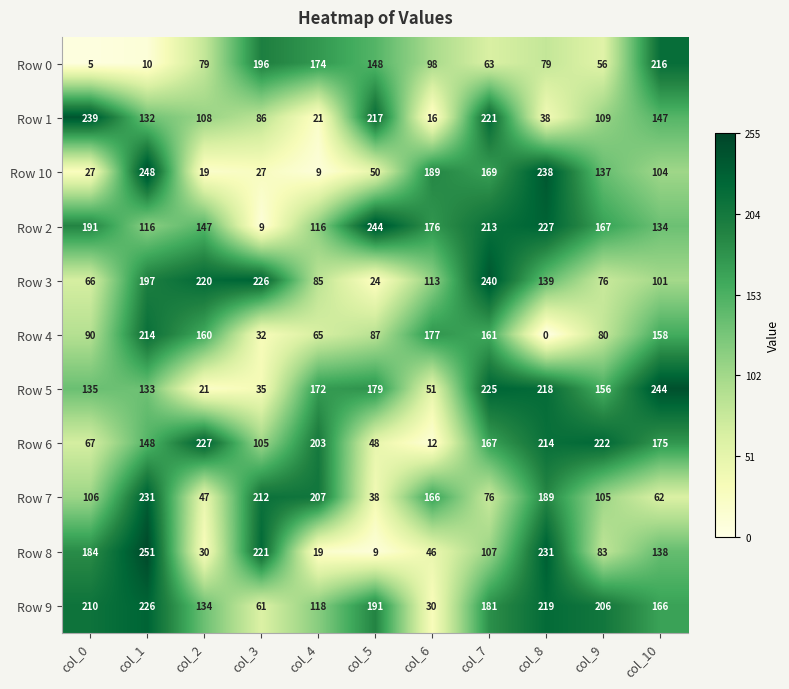

At which category is the sum across all series the highest?

col_1